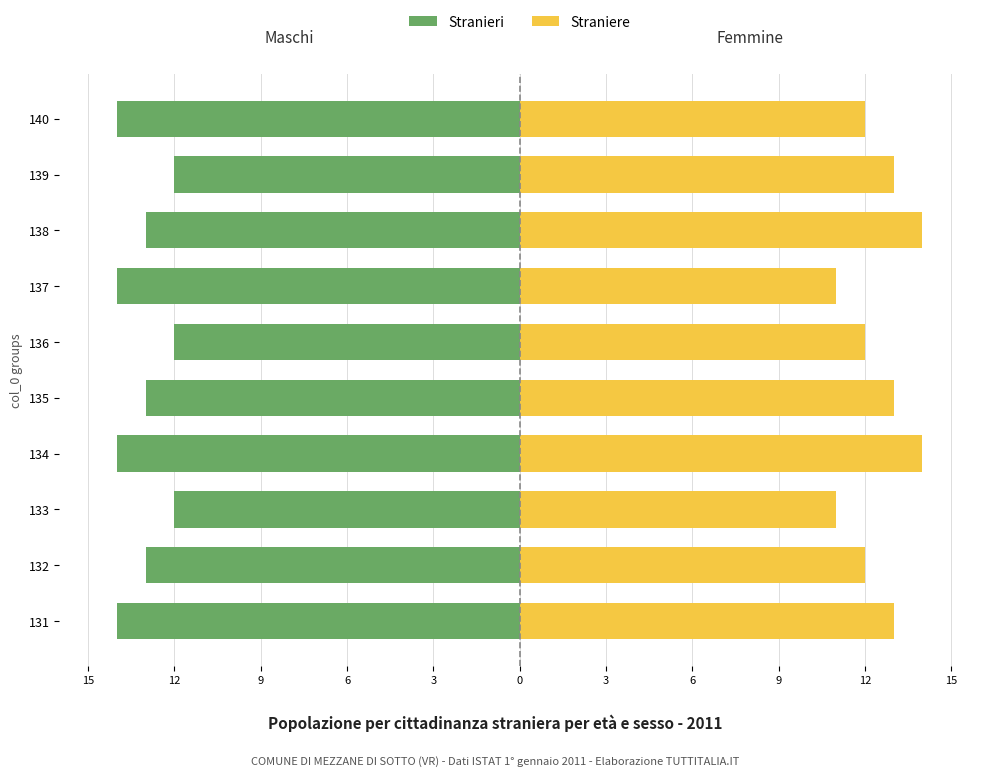

How many bars are there in total?

20